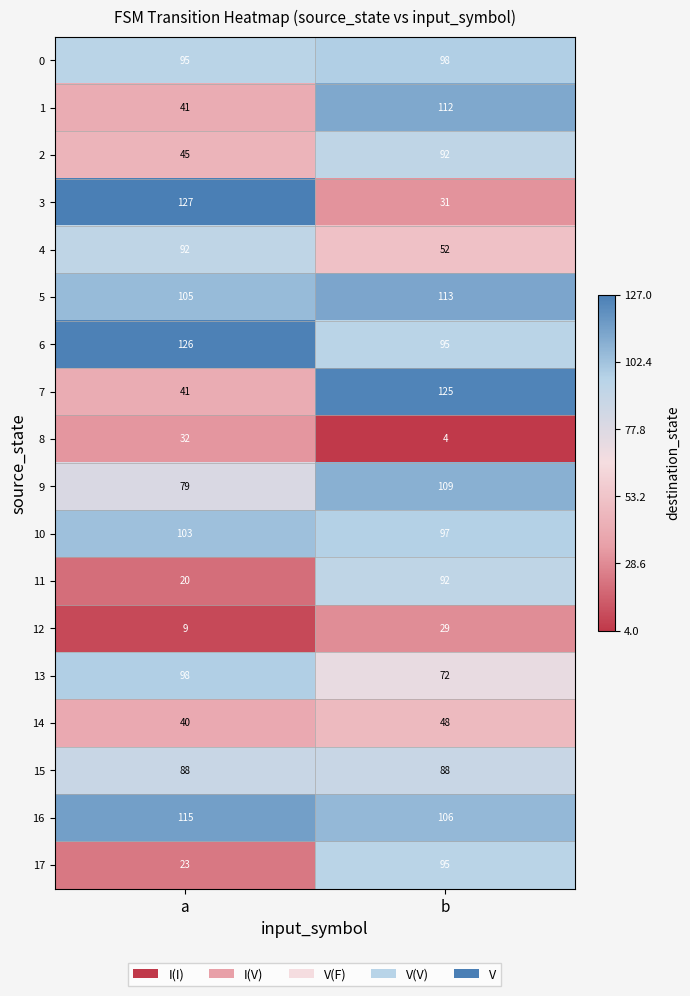

How many series are shown in this chart?

18